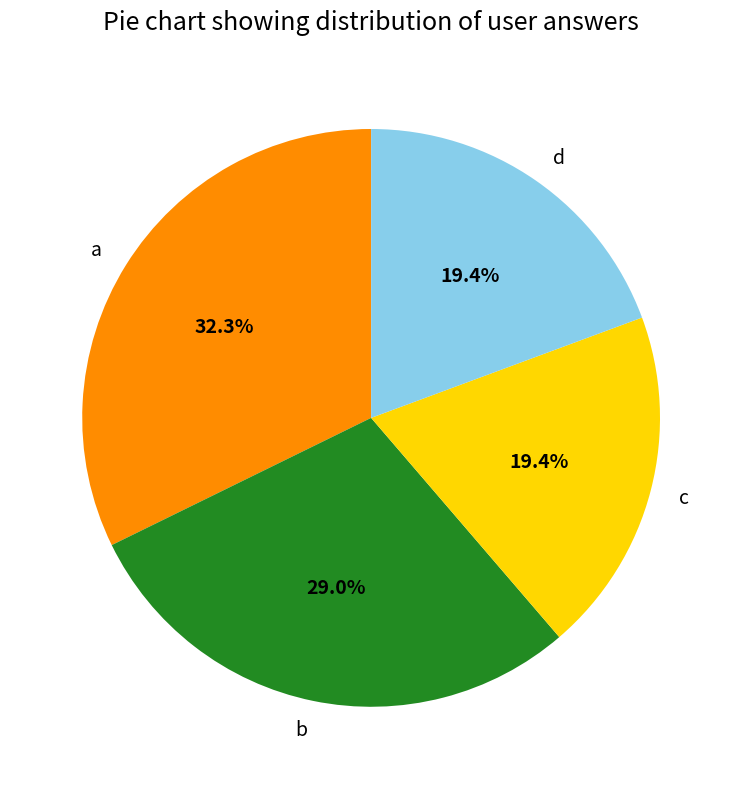

Which slice is the largest?

a